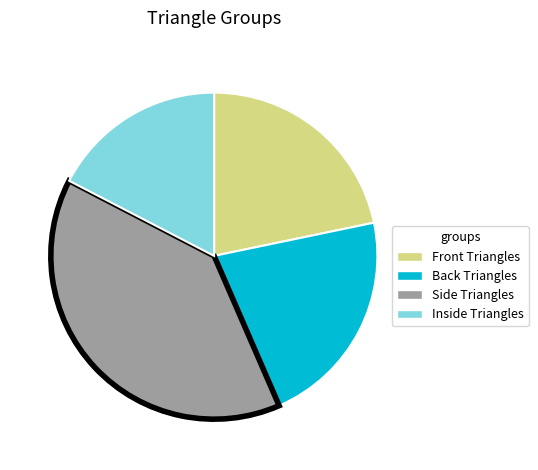

What is the largest slice in the pie chart?

Side Triangles